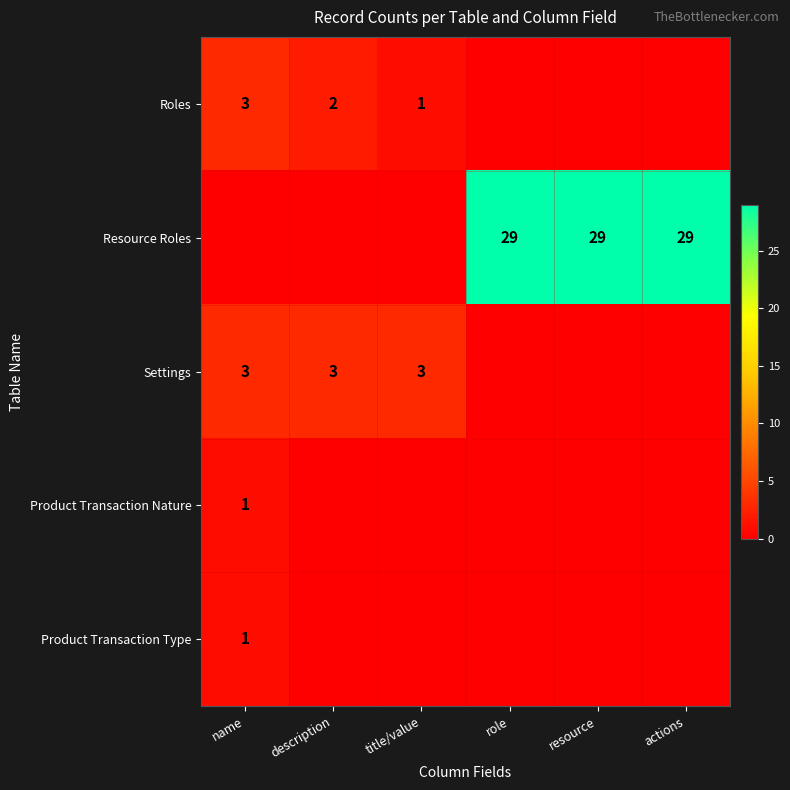

Which label corresponds to the largest value in the chart?

role